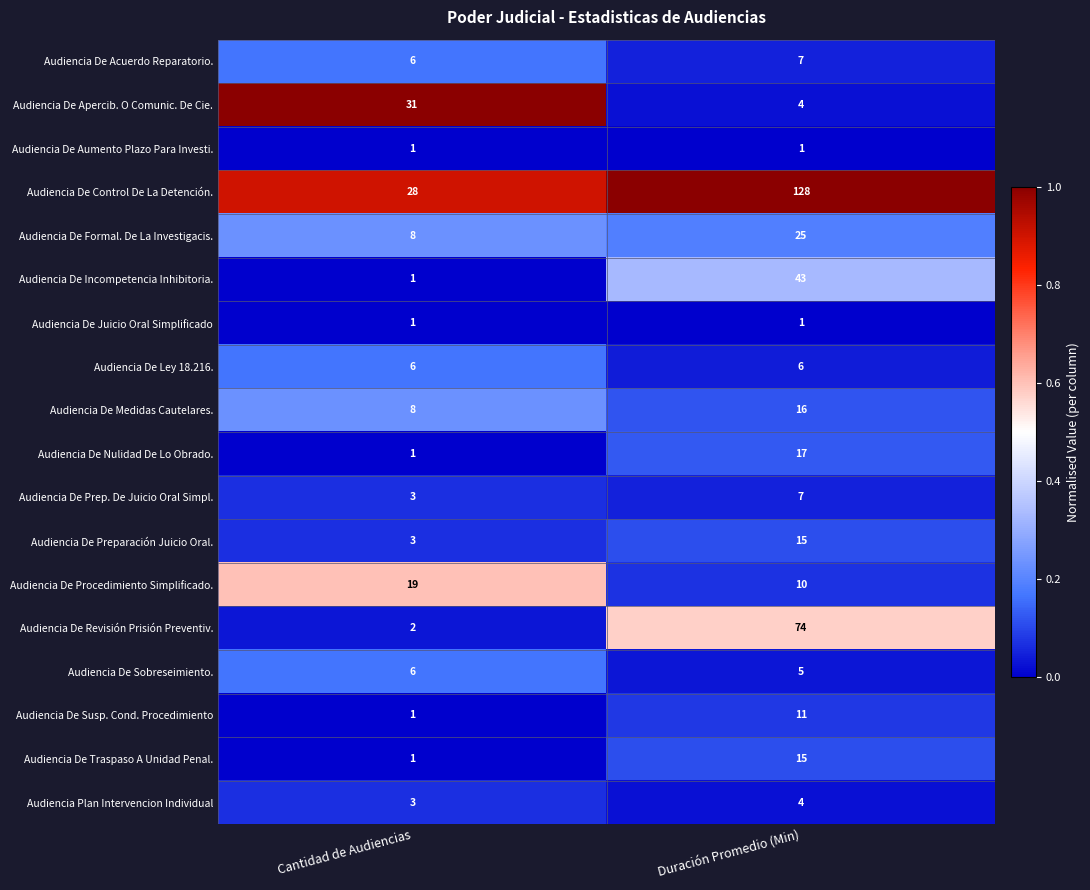

At which category is the sum across all series the highest?

Duración Promedio (Min)